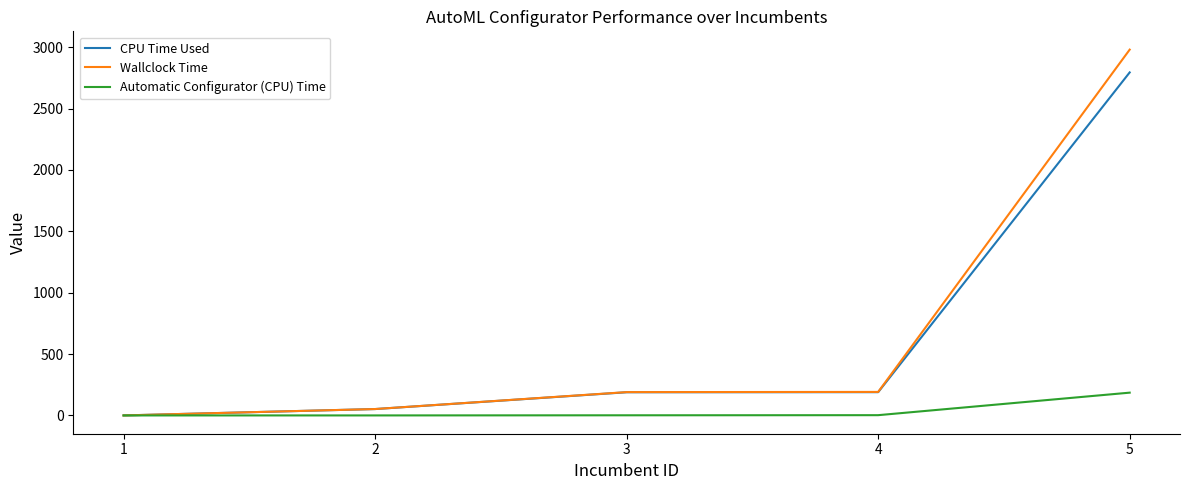

What are all the series names shown in the legend?

CPU Time Used, Wallclock Time, Automatic Configurator (CPU) Time